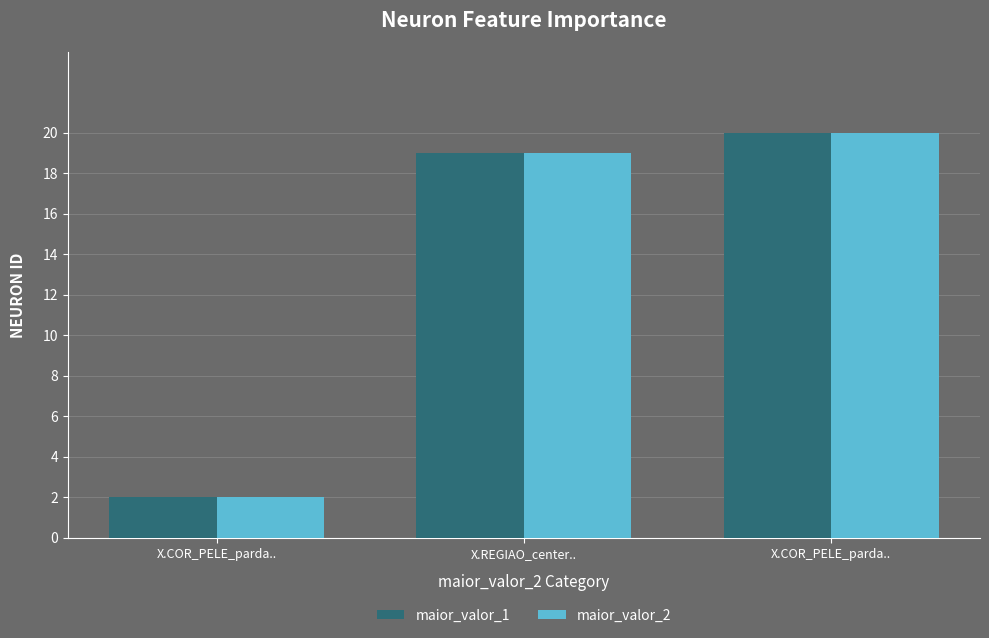

How many groups of bars are there?

3